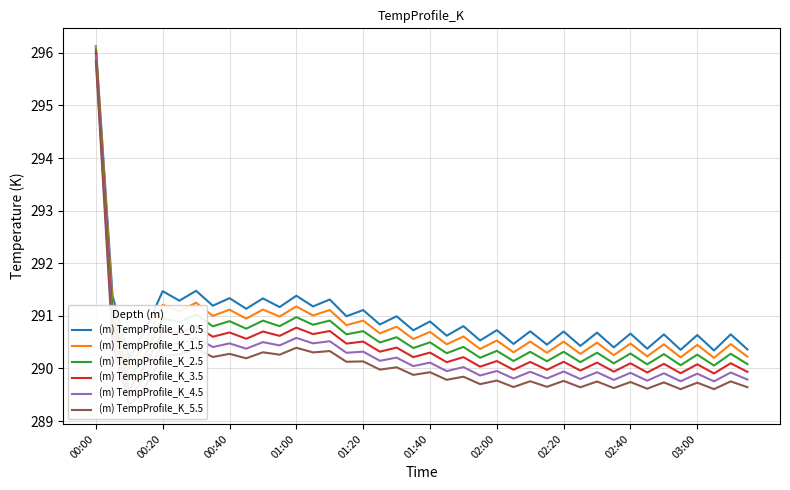

What is the sum of all (m) TempProfile_K_5.5 values?

11602.9